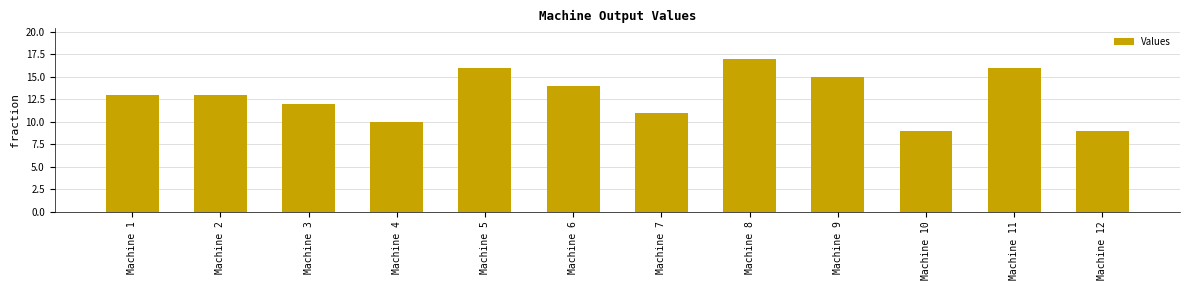

The value at Machine 7 is 17. True or false?

False